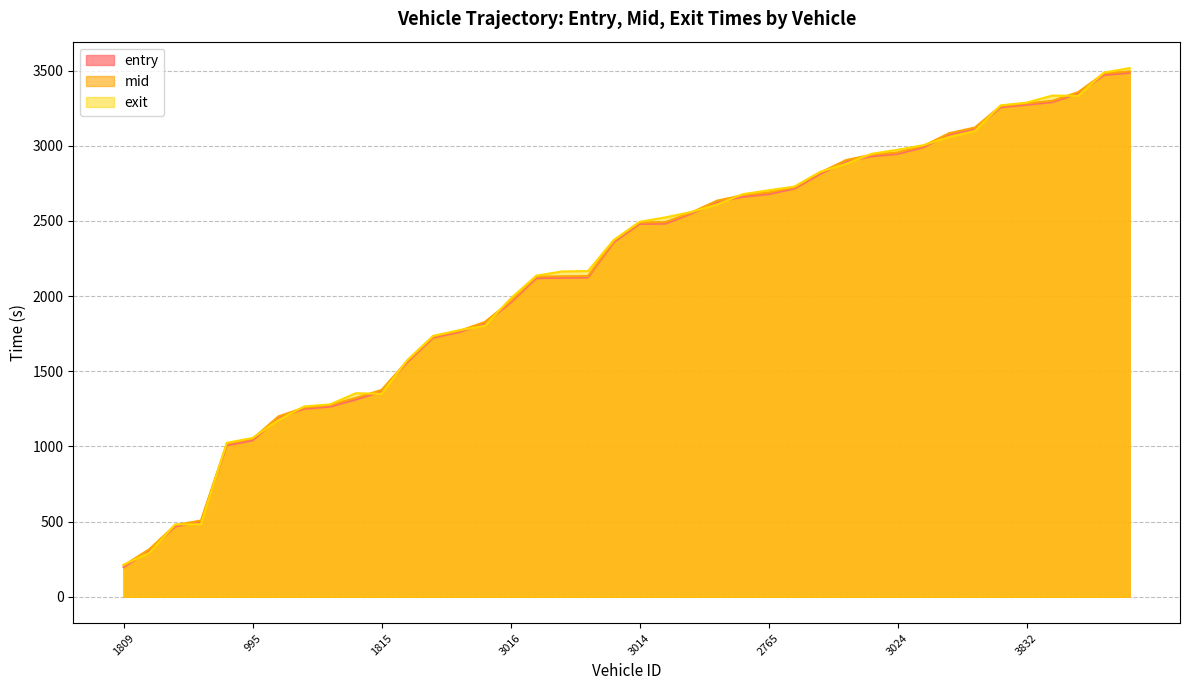

What is the sum of the mid values at 1820 and 3837?

3385.6